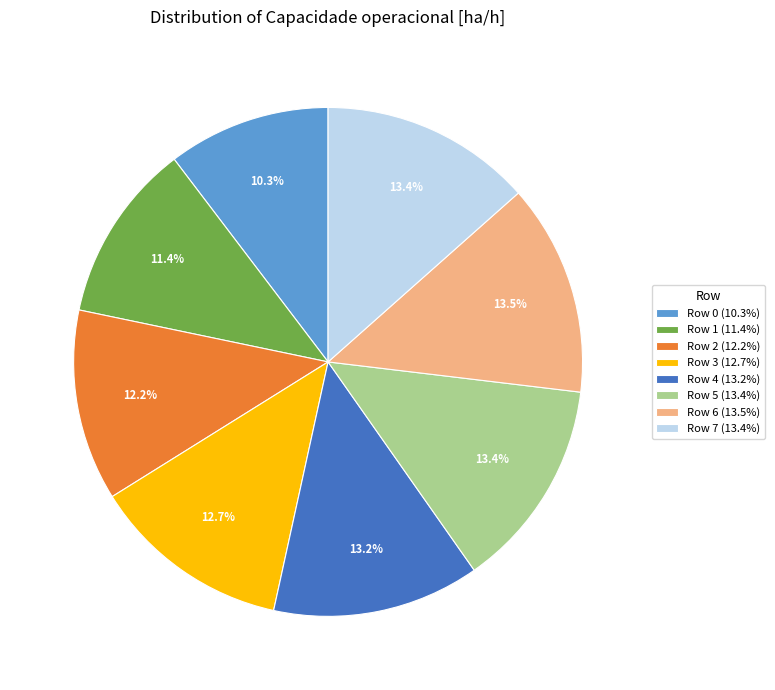

What percentage is the Row 2 slice, to the nearest percent?

12%